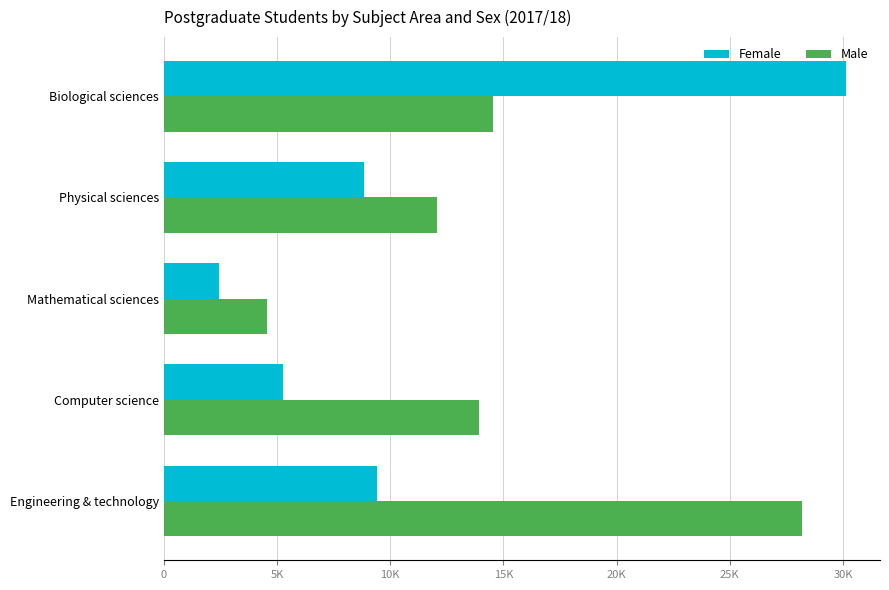

What is the difference between the second highest and minimum values in the Female series?

7010